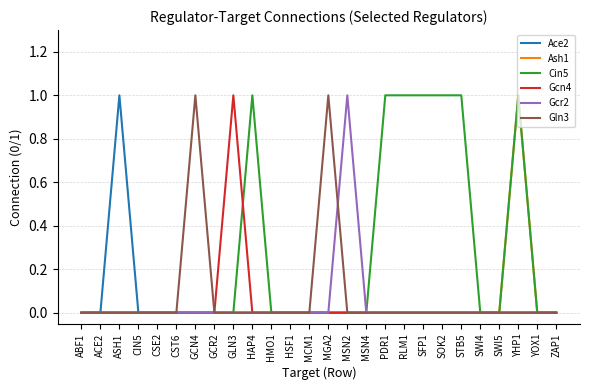

At which category is the sum across all series the highest?

YHP1